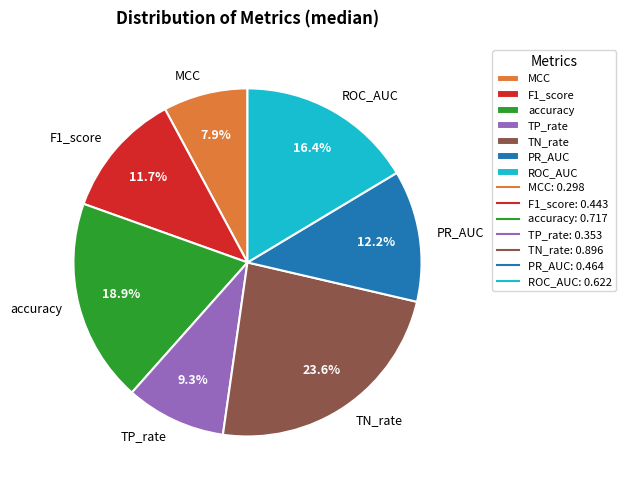

What is the smallest slice in the pie chart?

MCC